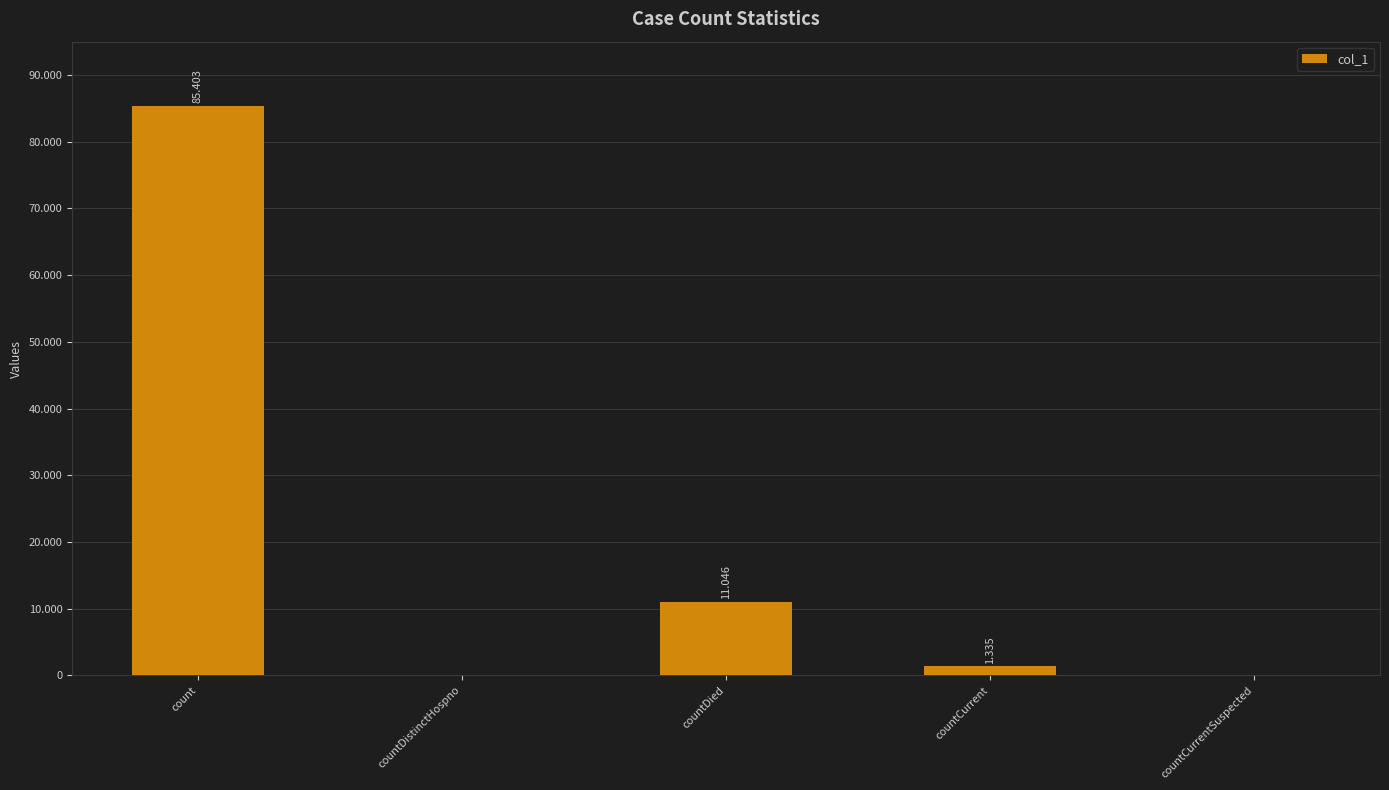

What position from the left is countDied?

3